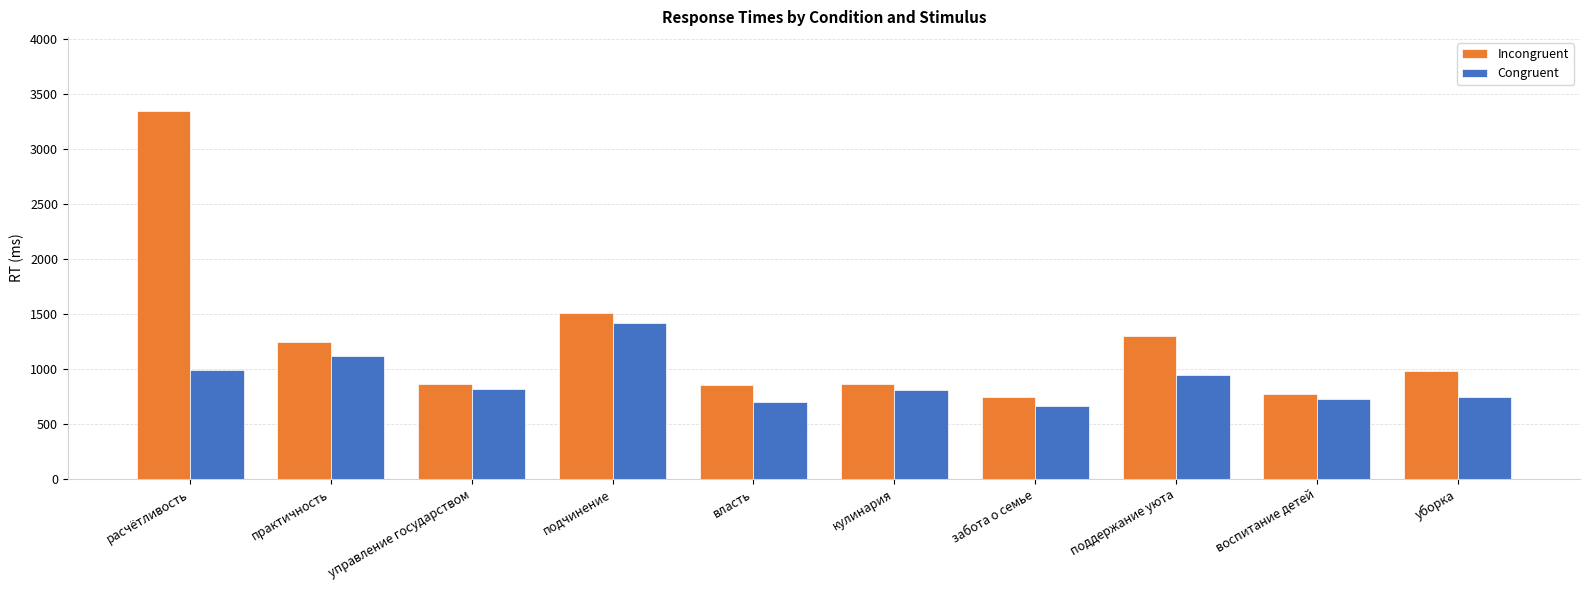

Which series has the largest total across all categories?

Incongruent